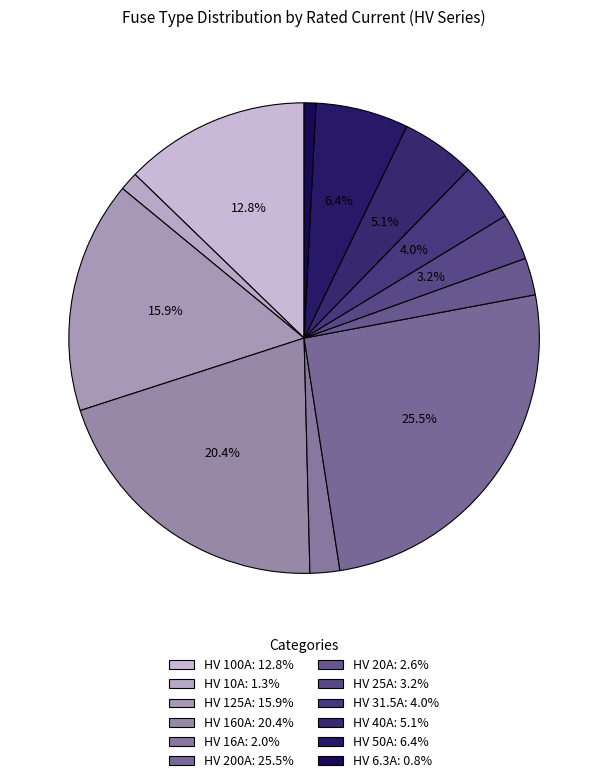

Count the number of slices in the pie.

12